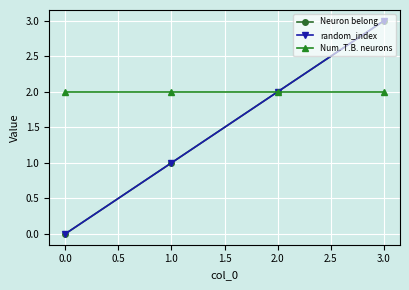

Which series has the largest total across all categories?

Num. T.B. neurons